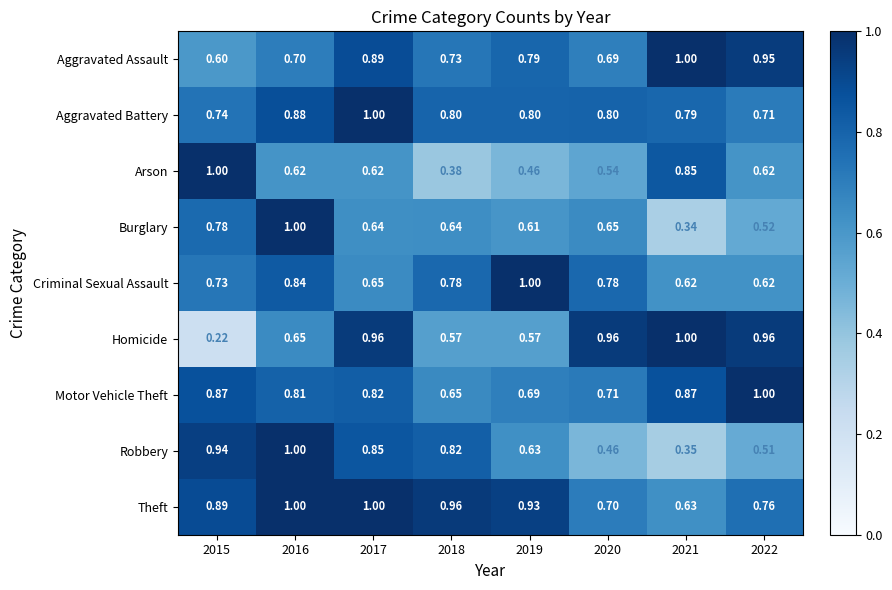

Between 2017 and 2020, which series saw the biggest shift?

Robbery